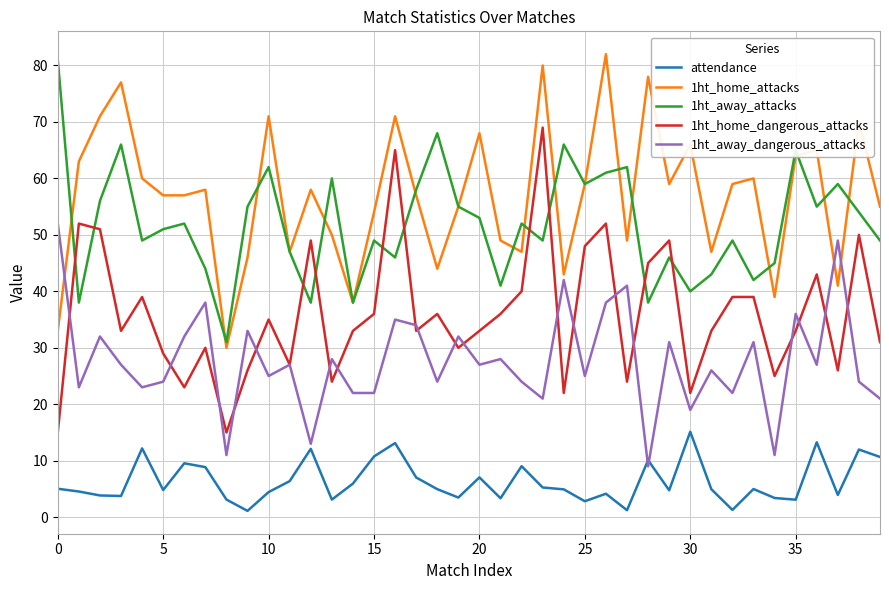

What is the maximum value shown in the chart?

82.0